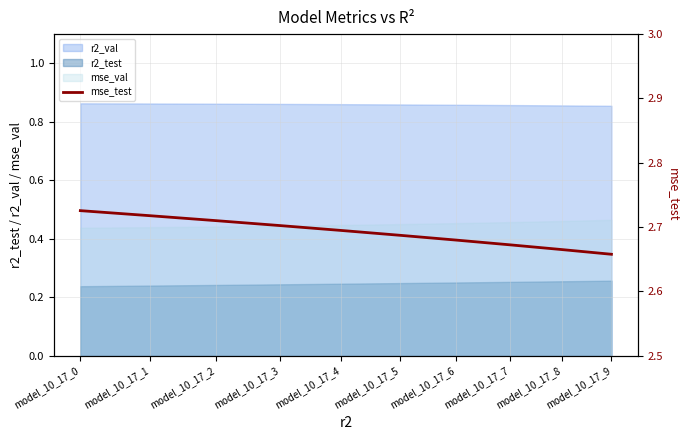

Where is the data nearest to the value 2?

model_10_17_9